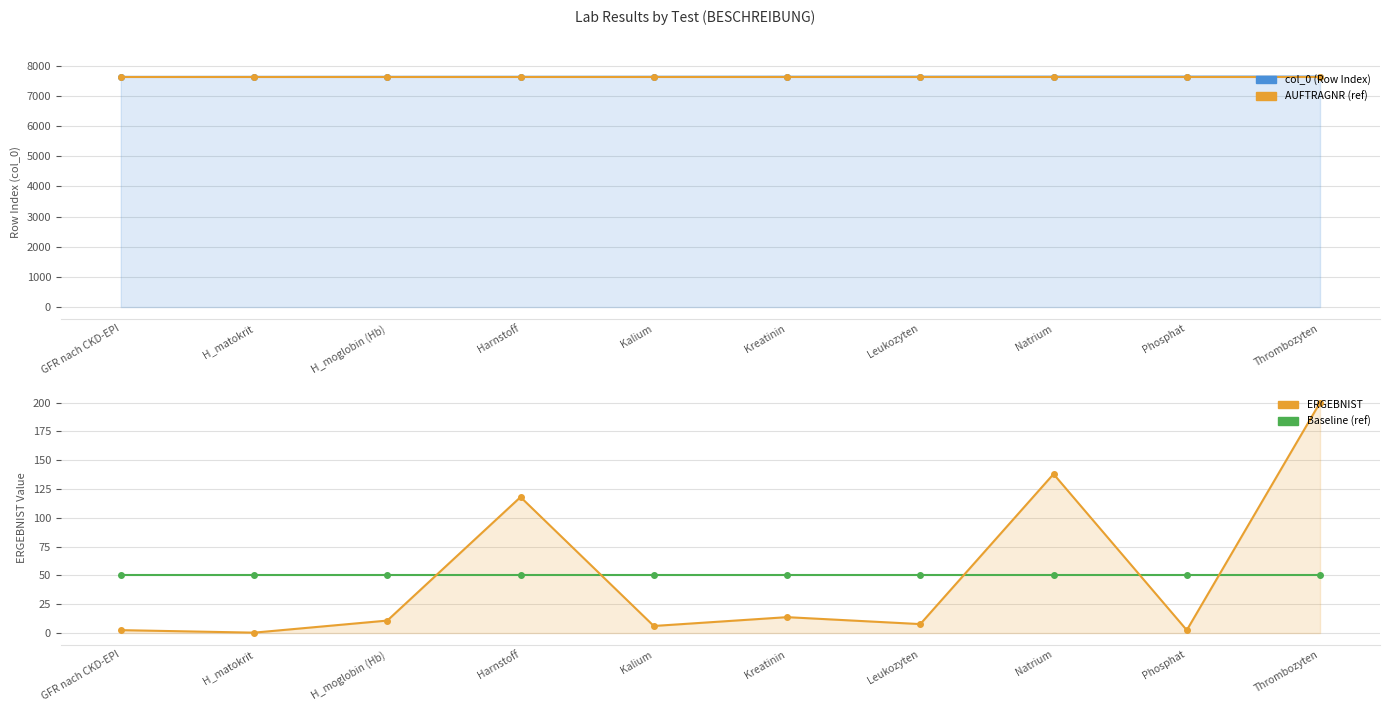

The value of col_0 (Row Index) at H_moglobin (Hb) is 7633.0. True or false?

True